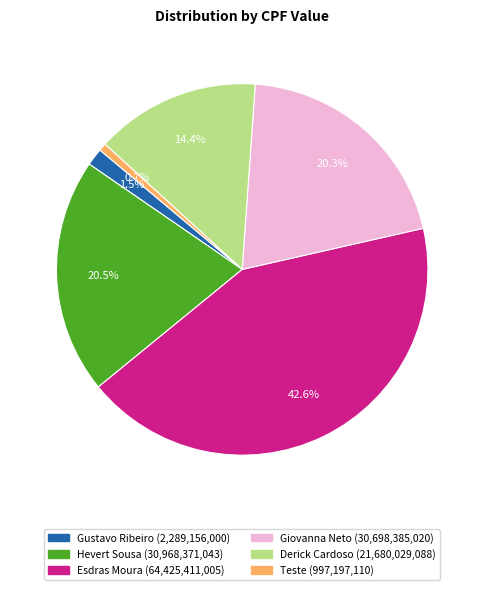

Count the number of slices in the pie.

6